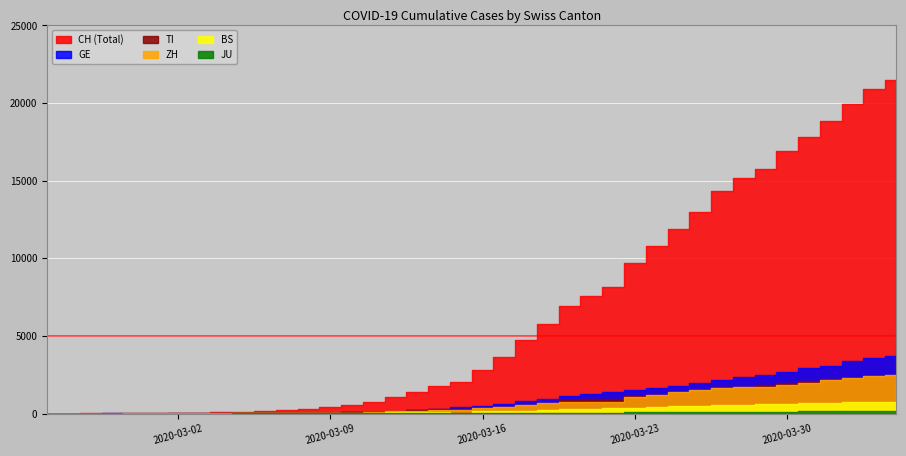

At how many categories does at least one series exceed 17053?

5